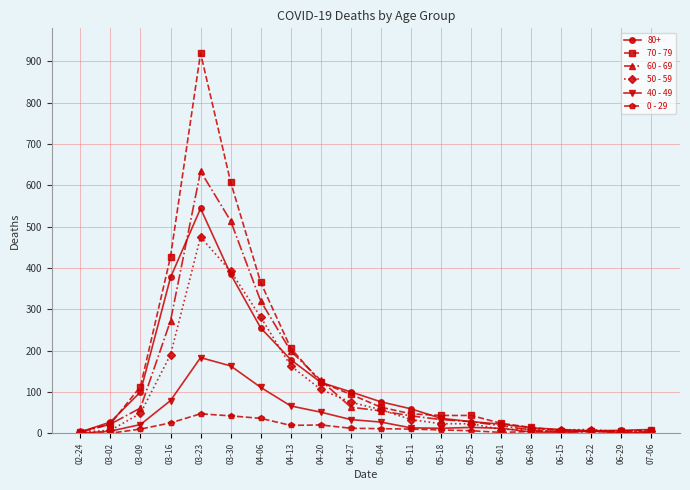

What is the total value across all series at 04-20?

551